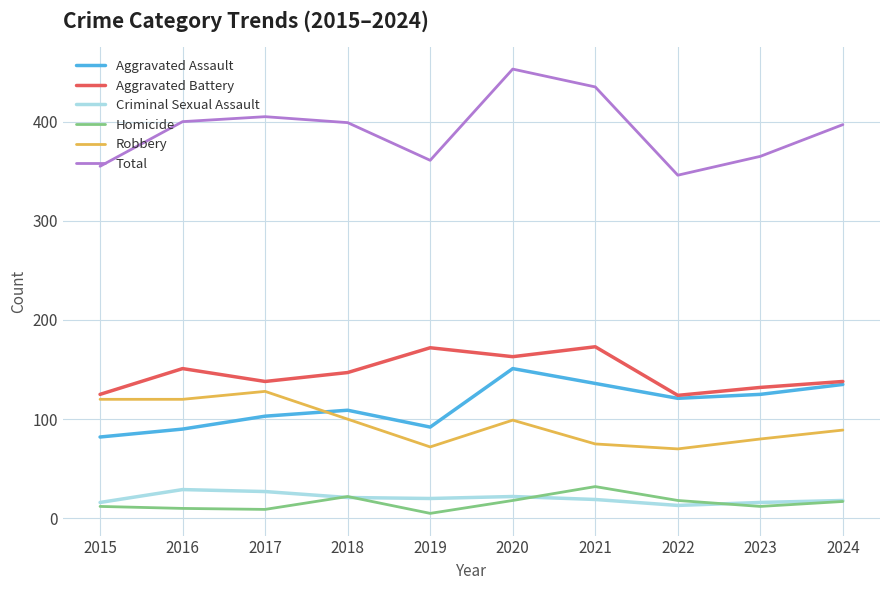

Is it true that Aggravated Assault equals 181 at 2022?

False